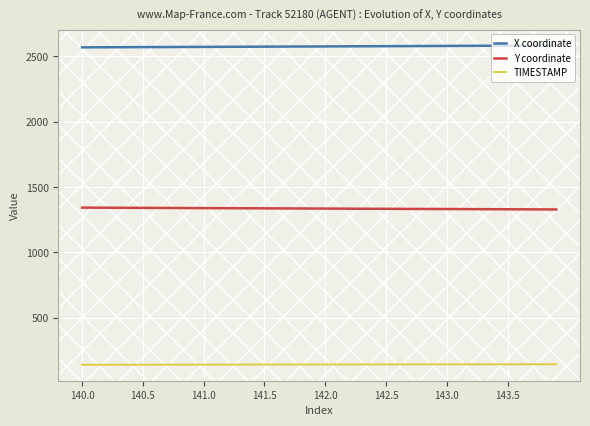

Does the chart display data point markers on the line(s)?

No